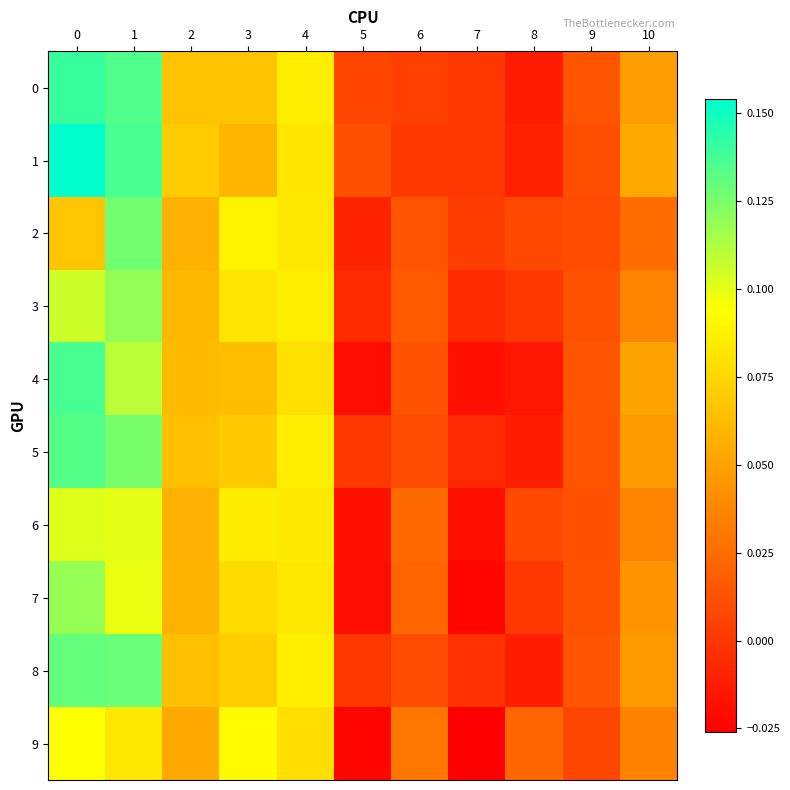

Count the number of data series in this chart.

10